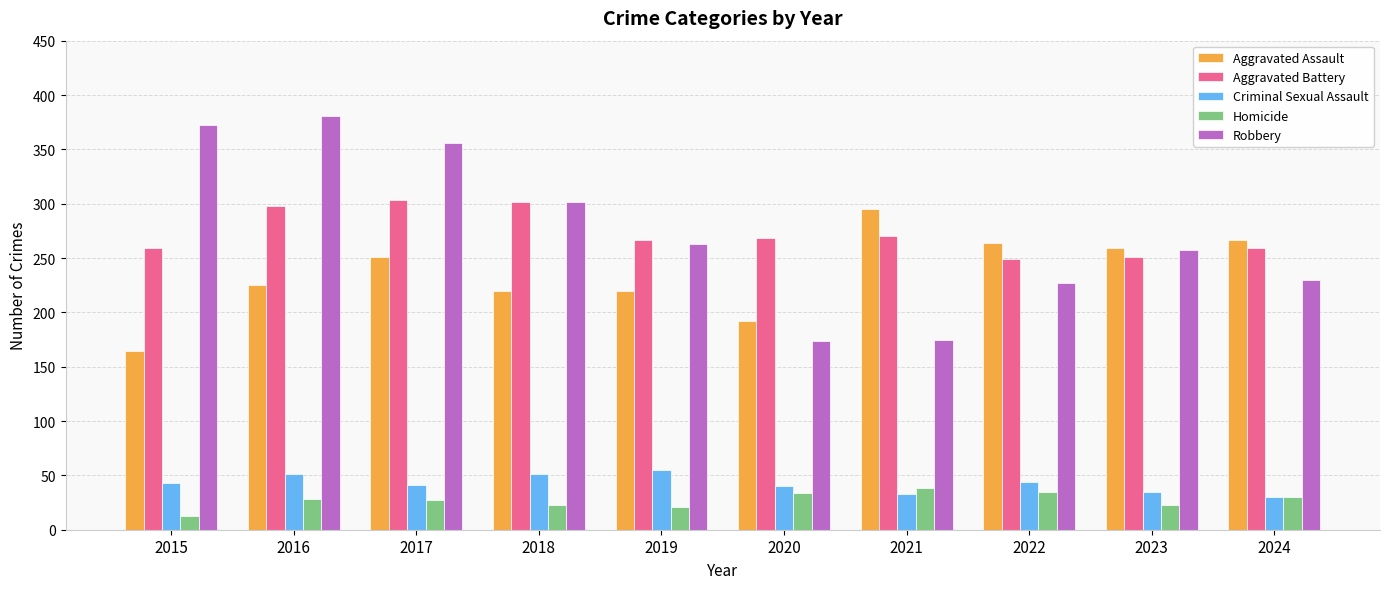

How many data points does each series have?

10